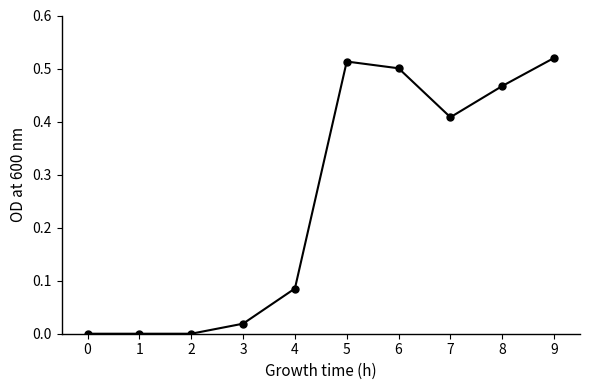

What is the sum of all values?

2.5